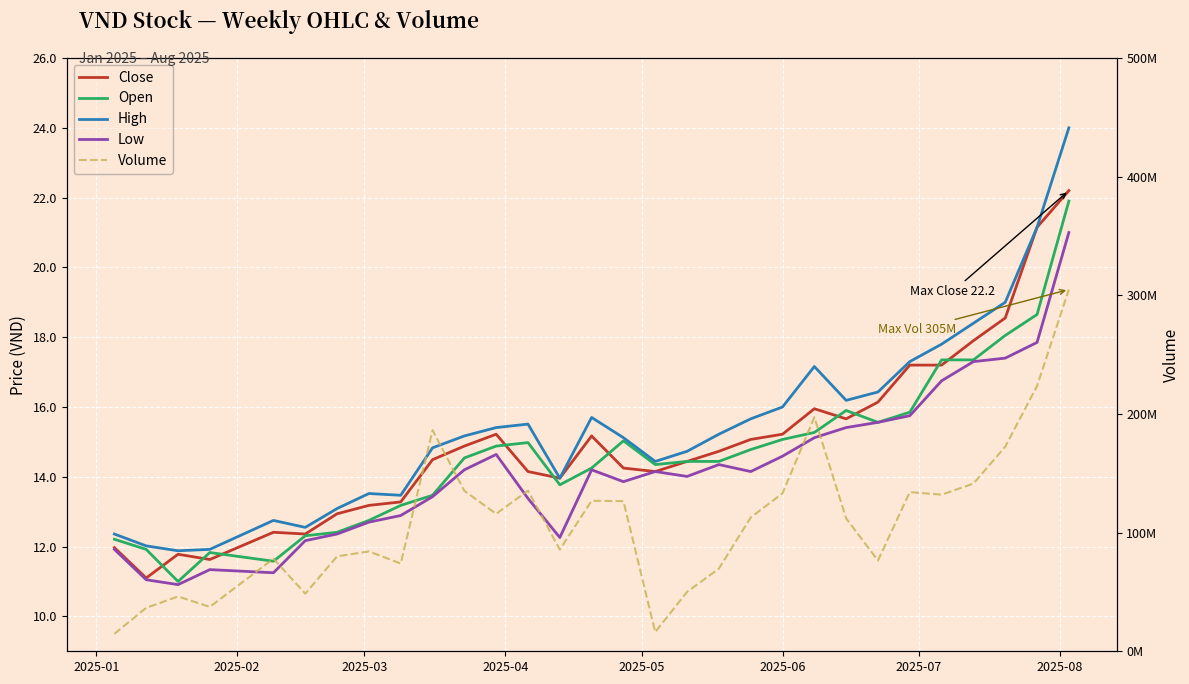

How many lines are shown in the chart?

5